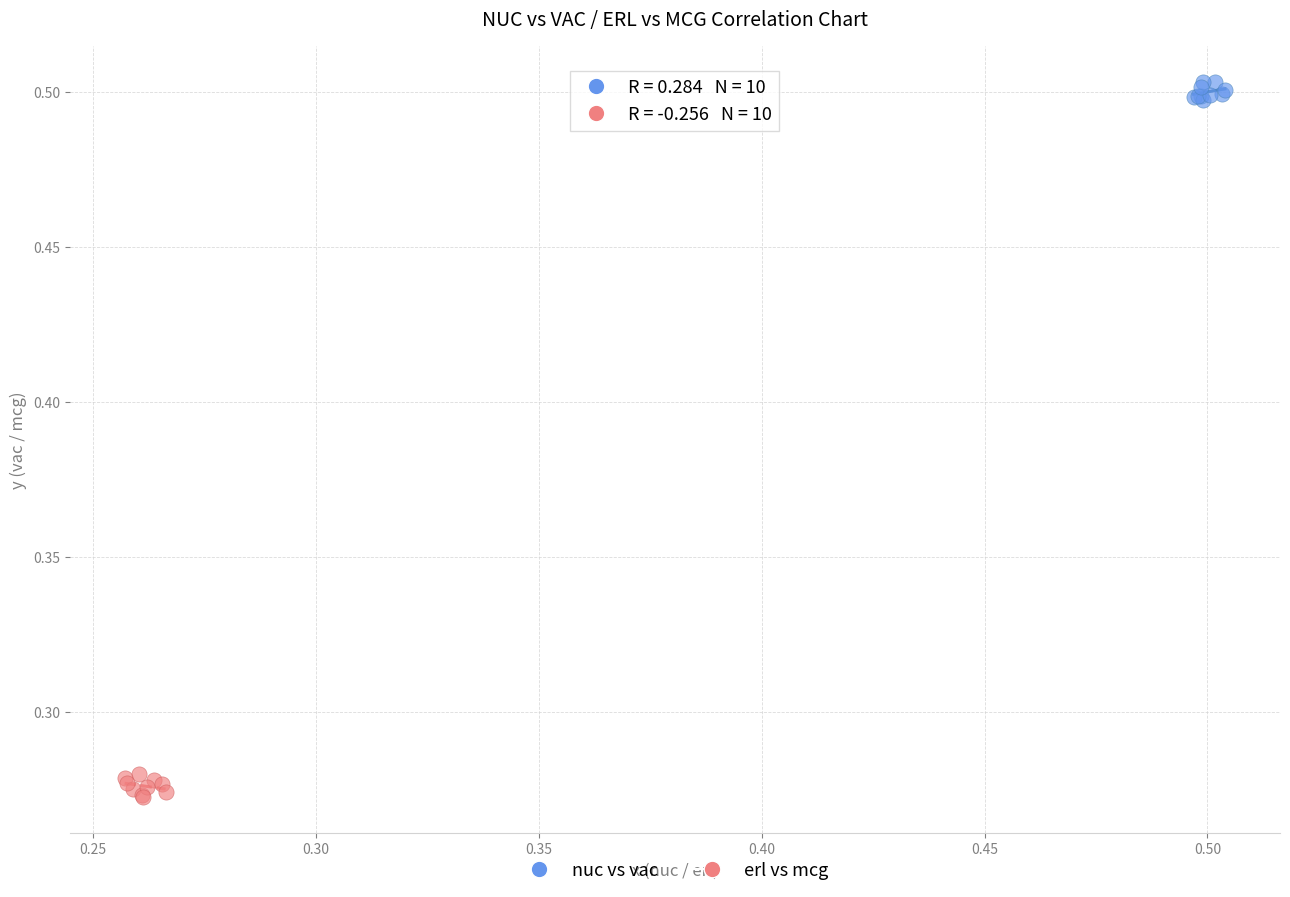

Which series has the widest spread of Y values?

erl vs mcg